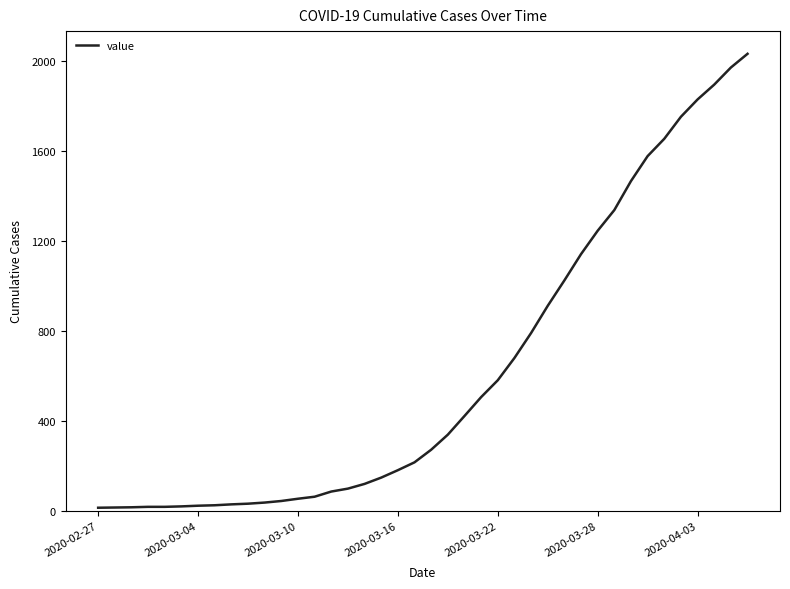

What is the greatest value displayed?

2032